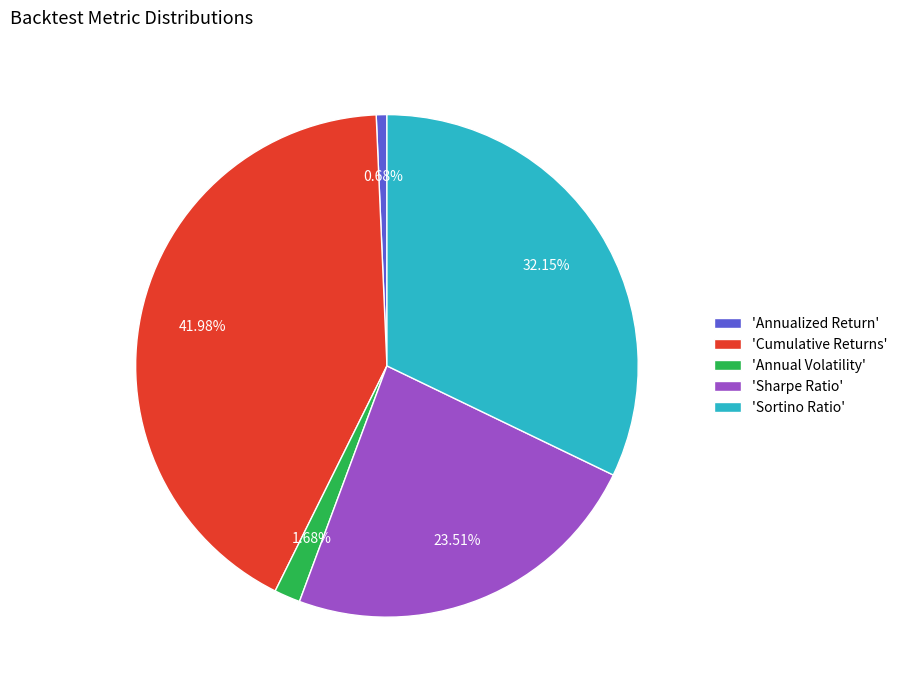

To the nearest percent, what is the difference between the largest and smallest slice percentages?

41%